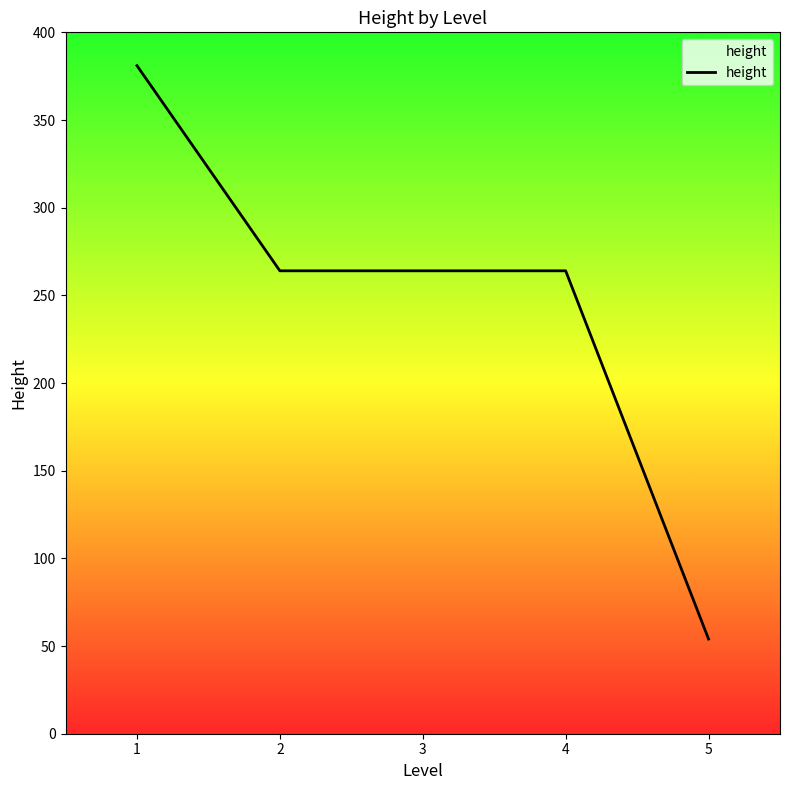

What is the sum of the values at 1 and 4?

645